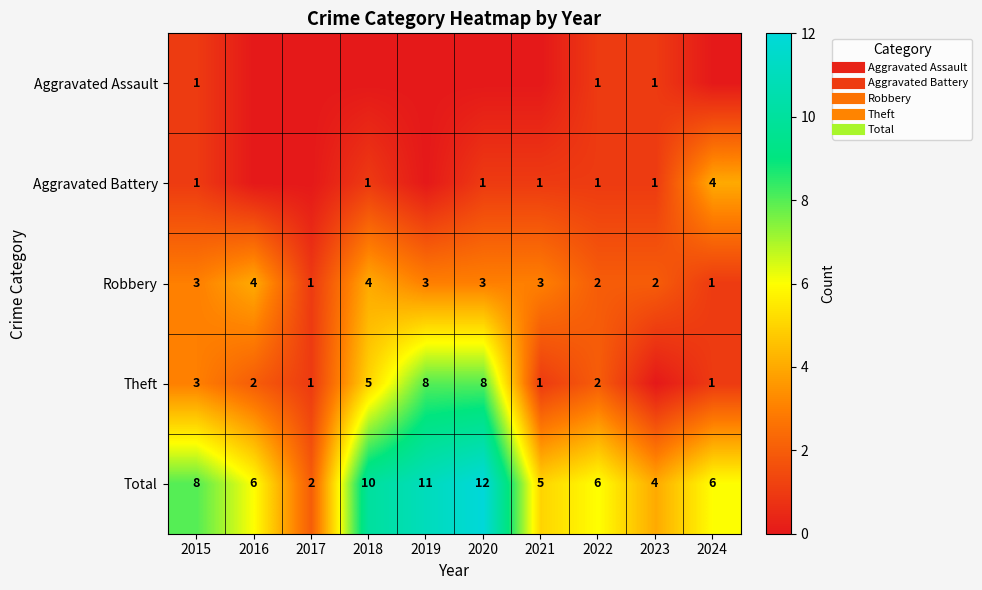

What is the difference between the maximum and second lowest values in the Theft series?

7